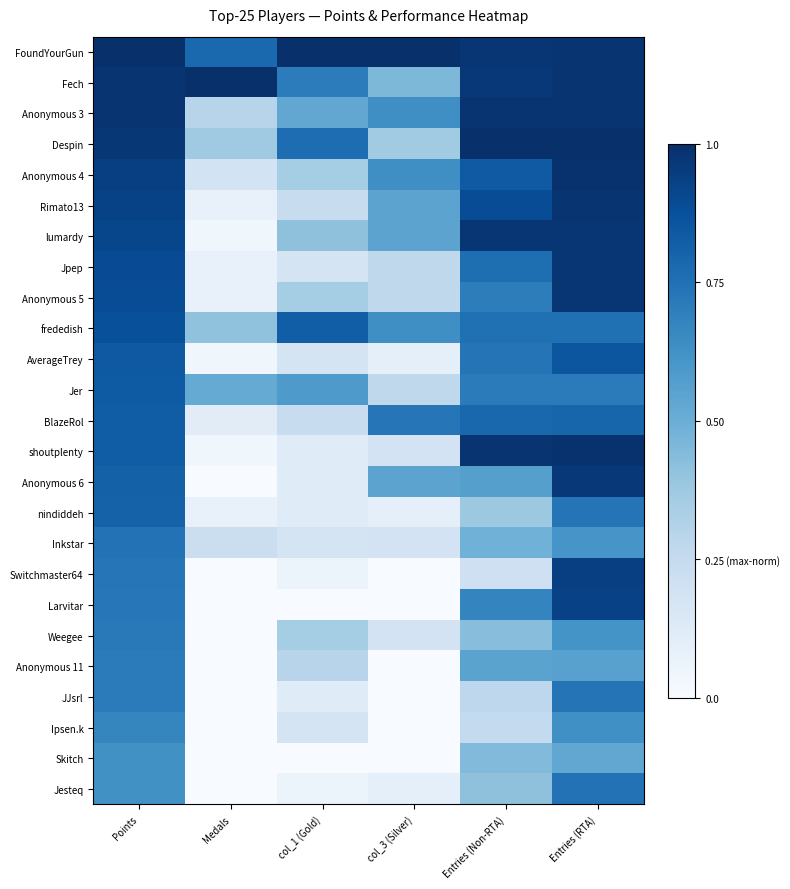

Reading left to right, list all the values displayed in this chart.

FoundYourGun: Points=1.0	Medals=0.8	col_1 (Gold)=1.0	col_3 (Silver)=1.0	Entries (Non-RTA)=1.0	Entries (RTA)=1.0
Fech: Points=1.0	Medals=1.0	col_1 (Gold)=0.7	col_3 (Silver)=0.5	Entries (Non-RTA)=1.0	Entries (RTA)=1.0
Anonymous 3: Points=1.0	Medals=0.3	col_1 (Gold)=0.5	col_3 (Silver)=0.6	Entries (Non-RTA)=1.0	Entries (RTA)=1.0
Despin: Points=1.0	Medals=0.4	col_1 (Gold)=0.8	col_3 (Silver)=0.4	Entries (Non-RTA)=1.0	Entries (RTA)=1.0
Anonymous 4: Points=0.9	Medals=0.2	col_1 (Gold)=0.4	col_3 (Silver)=0.6	Entries (Non-RTA)=0.8	Entries (RTA)=1.0
Rimato13: Points=0.9	Medals=0.1	col_1 (Gold)=0.2	col_3 (Silver)=0.5	Entries (Non-RTA)=0.9	Entries (RTA)=1.0
lumardy: Points=0.9	Medals=0.0	col_1 (Gold)=0.4	col_3 (Silver)=0.5	Entries (Non-RTA)=1.0	Entries (RTA)=1.0
Jpep: Points=0.9	Medals=0.1	col_1 (Gold)=0.2	col_3 (Silver)=0.3	Entries (Non-RTA)=0.8	Entries (RTA)=1.0
Anonymous 5: Points=0.9	Medals=0.1	col_1 (Gold)=0.4	col_3 (Silver)=0.3	Entries (Non-RTA)=0.7	Entries (RTA)=1.0
frededish: Points=0.9	Medals=0.4	col_1 (Gold)=0.8	col_3 (Silver)=0.6	Entries (Non-RTA)=0.8	Entries (RTA)=0.8
AverageTrey: Points=0.8	Medals=0.0	col_1 (Gold)=0.2	col_3 (Silver)=0.1	Entries (Non-RTA)=0.7	Entries (RTA)=0.9
Jer: Points=0.8	Medals=0.5	col_1 (Gold)=0.6	col_3 (Silver)=0.3	Entries (Non-RTA)=0.7	Entries (RTA)=0.7
BlazeRol: Points=0.8	Medals=0.1	col_1 (Gold)=0.2	col_3 (Silver)=0.7	Entries (Non-RTA)=0.8	Entries (RTA)=0.8
shoutplenty: Points=0.8	Medals=0.0	col_1 (Gold)=0.1	col_3 (Silver)=0.2	Entries (Non-RTA)=1.0	Entries (RTA)=1.0
Anonymous 6: Points=0.8	Medals=0.0	col_1 (Gold)=0.1	col_3 (Silver)=0.5	Entries (Non-RTA)=0.6	Entries (RTA)=1.0
nindiddeh: Points=0.8	Medals=0.1	col_1 (Gold)=0.1	col_3 (Silver)=0.1	Entries (Non-RTA)=0.4	Entries (RTA)=0.7
Inkstar: Points=0.7	Medals=0.2	col_1 (Gold)=0.2	col_3 (Silver)=0.2	Entries (Non-RTA)=0.5	Entries (RTA)=0.6
Switchmaster64: Points=0.7	Medals=0.0	col_1 (Gold)=0.1	col_3 (Silver)=0.0	Entries (Non-RTA)=0.2	Entries (RTA)=0.9
Larvitar: Points=0.7	Medals=0.0	col_1 (Gold)=0.0	col_3 (Silver)=0.0	Entries (Non-RTA)=0.7	Entries (RTA)=0.9
Weegee: Points=0.7	Medals=0.0	col_1 (Gold)=0.4	col_3 (Silver)=0.2	Entries (Non-RTA)=0.4	Entries (RTA)=0.6
Anonymous 11: Points=0.7	Medals=0.0	col_1 (Gold)=0.3	col_3 (Silver)=0.0	Entries (Non-RTA)=0.5	Entries (RTA)=0.6
JJsrl: Points=0.7	Medals=0.0	col_1 (Gold)=0.1	col_3 (Silver)=0.0	Entries (Non-RTA)=0.3	Entries (RTA)=0.7
Ipsen.k: Points=0.7	Medals=0.0	col_1 (Gold)=0.2	col_3 (Silver)=0.0	Entries (Non-RTA)=0.3	Entries (RTA)=0.6
Skitch: Points=0.6	Medals=0.0	col_1 (Gold)=0.0	col_3 (Silver)=0.0	Entries (Non-RTA)=0.4	Entries (RTA)=0.5
Jesteq: Points=0.6	Medals=0.0	col_1 (Gold)=0.1	col_3 (Silver)=0.1	Entries (Non-RTA)=0.4	Entries (RTA)=0.7